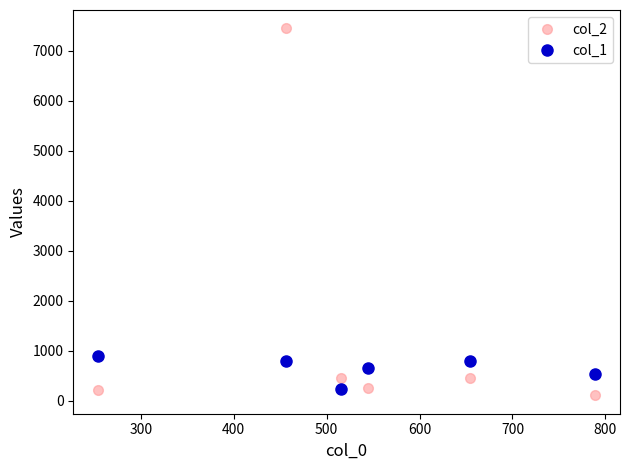

What is the sum of all col_2 values?

8945